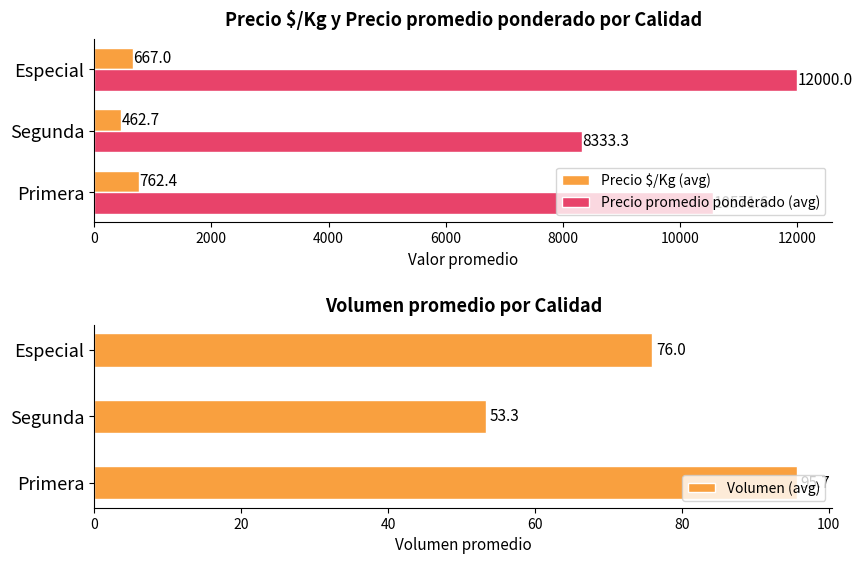

What is the value of the Precio promedio ponderado (avg) bar at the 3rd from the left?

12000.0